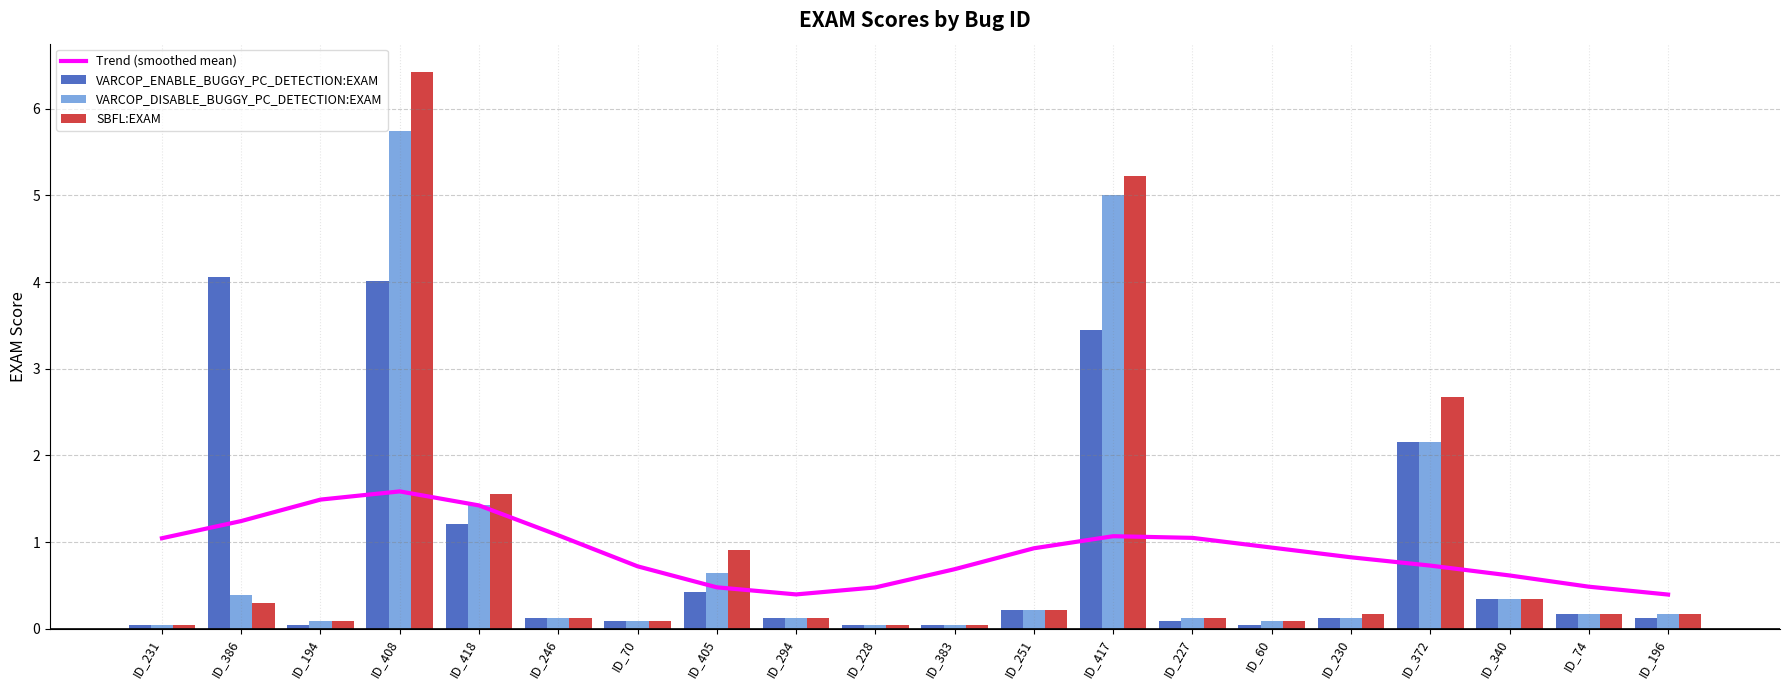

Reading left to right, extract all data points from this chart.

Trend (smoothed mean): 1.0	1.2	1.5	1.6	1.4	1.1	0.7	0.5	0.4	0.5	0.7	0.9	1.1	1.1	0.9	0.8	0.7	0.6	0.5	0.4
VARCOP_ENABLE_BUGGY_PC_DETECTION:EXAM: 0.0	4.1	0.0	4.0	1.2	0.1	0.1	0.4	0.1	0.0	0.0	0.2	3.5	0.1	0.0	0.1	2.2	0.3	0.2	0.1
VARCOP_DISABLE_BUGGY_PC_DETECTION:EXAM: 0.0	0.4	0.1	5.7	1.4	0.1	0.1	0.6	0.1	0.0	0.0	0.2	5.0	0.1	0.1	0.1	2.2	0.3	0.2	0.2
SBFL:EXAM: 0.0	0.3	0.1	6.4	1.6	0.1	0.1	0.9	0.1	0.0	0.0	0.2	5.2	0.1	0.1	0.2	2.7	0.3	0.2	0.2